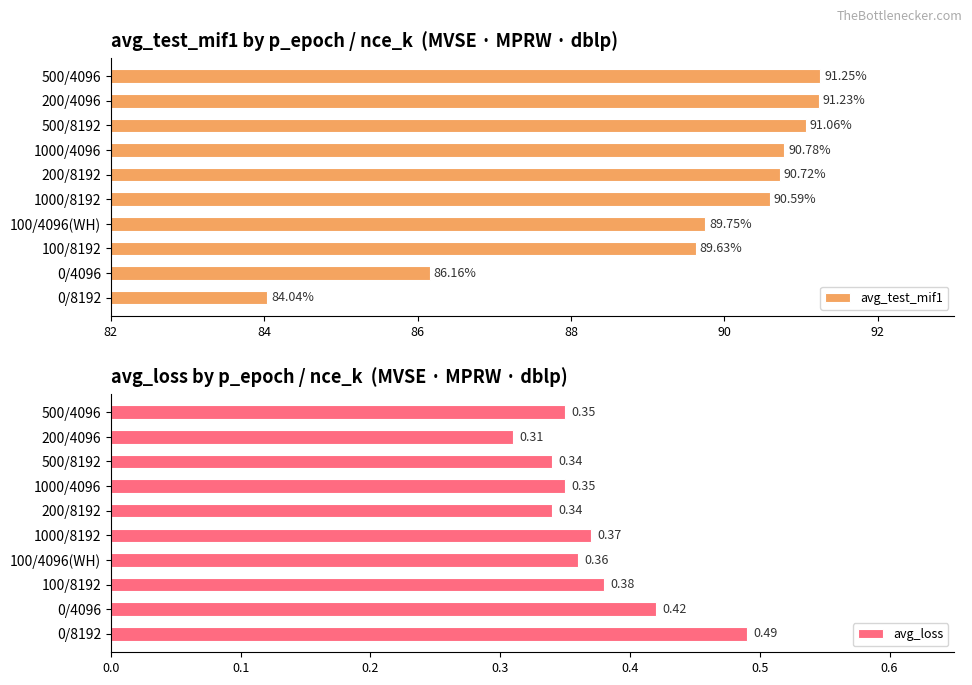

What is the sum of the avg_test_mif1 values at 100/4096(WH) and 0/8192?

173.8